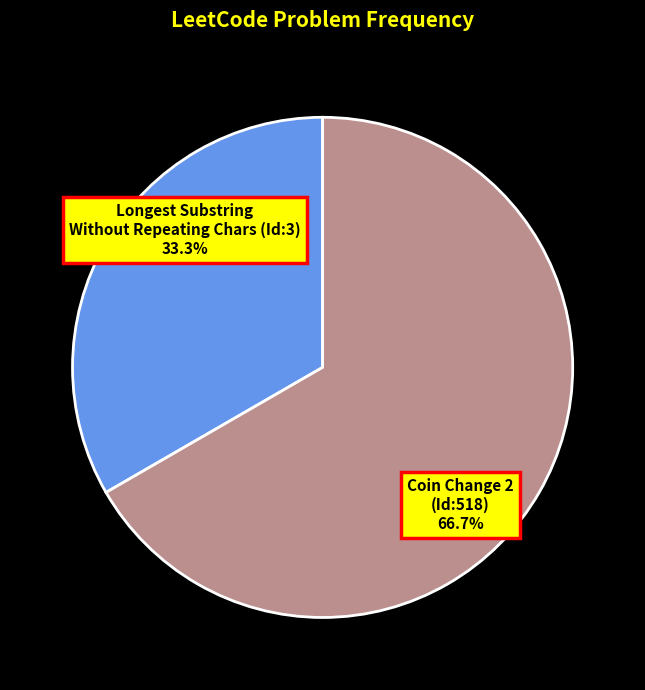

What is the total percentage of Coin Change 2 (Id:518) and Longest Substring Without Repeating Chars (Id:3)?

100.0%